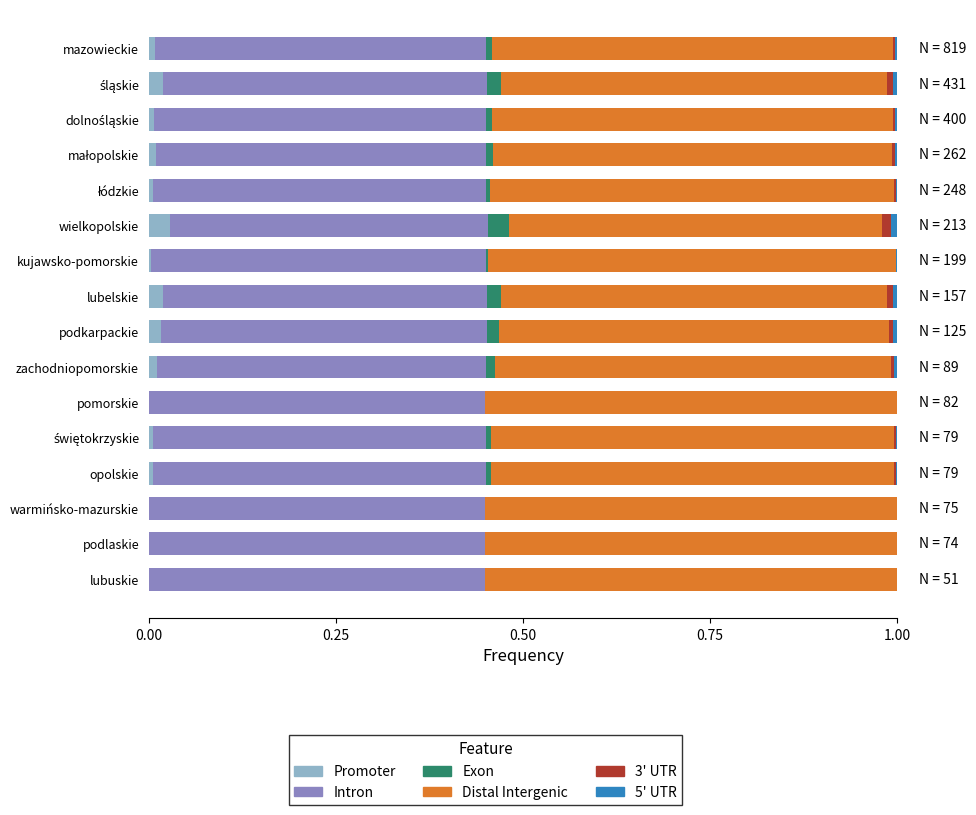

Is it true that Promoter equals 0.0 at warmińsko-mazurskie?

True